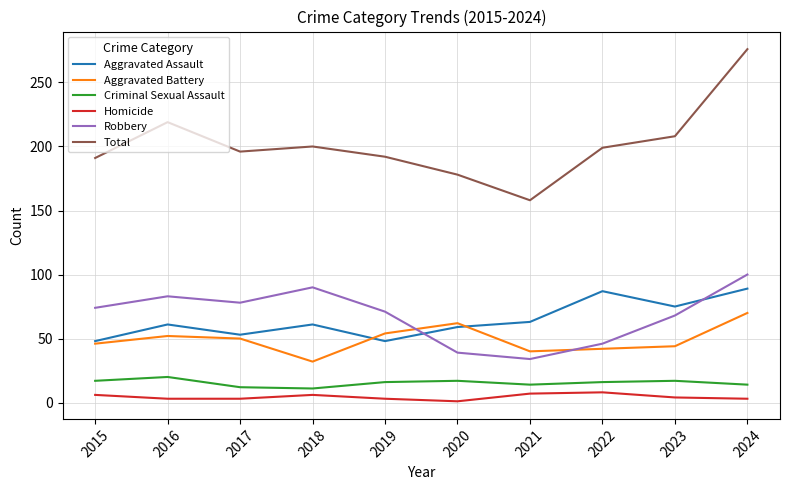

Which series has the largest range (max minus min)?

Total